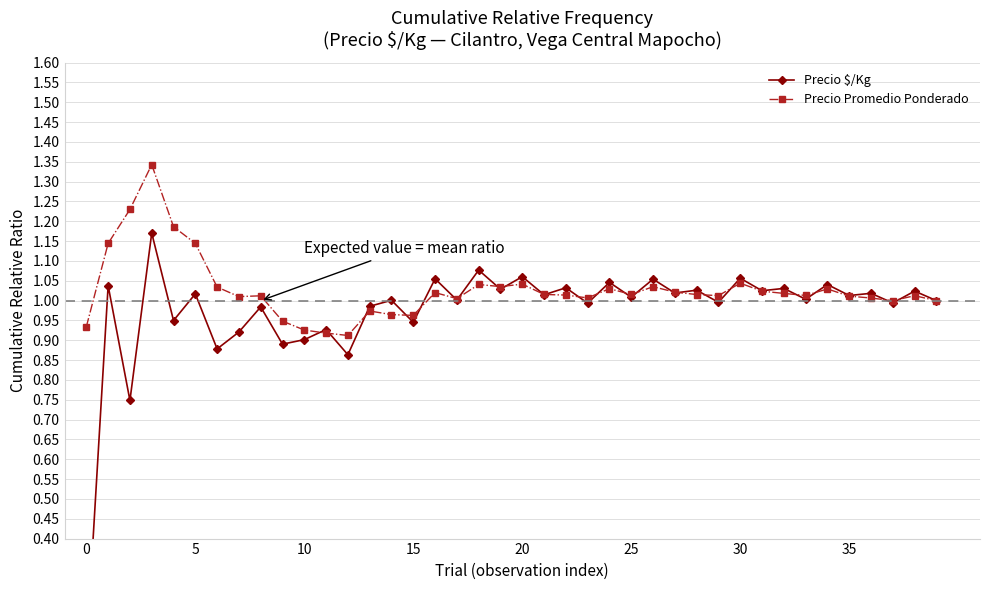

True or false: Precio Promedio Ponderado has more than 2 interior local peaks.

True